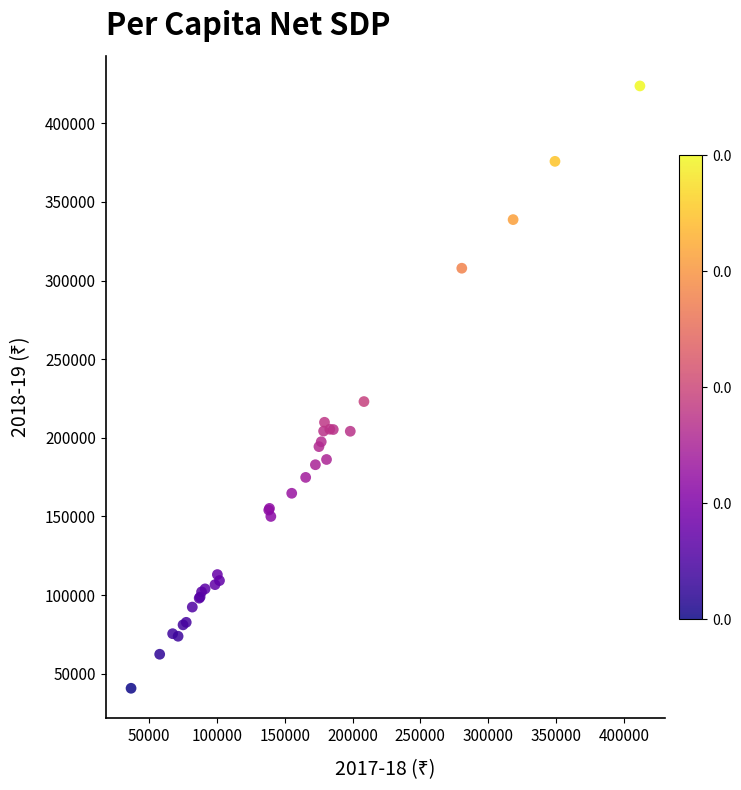

What Y value in the scatter plot is closest to 232215?

223022